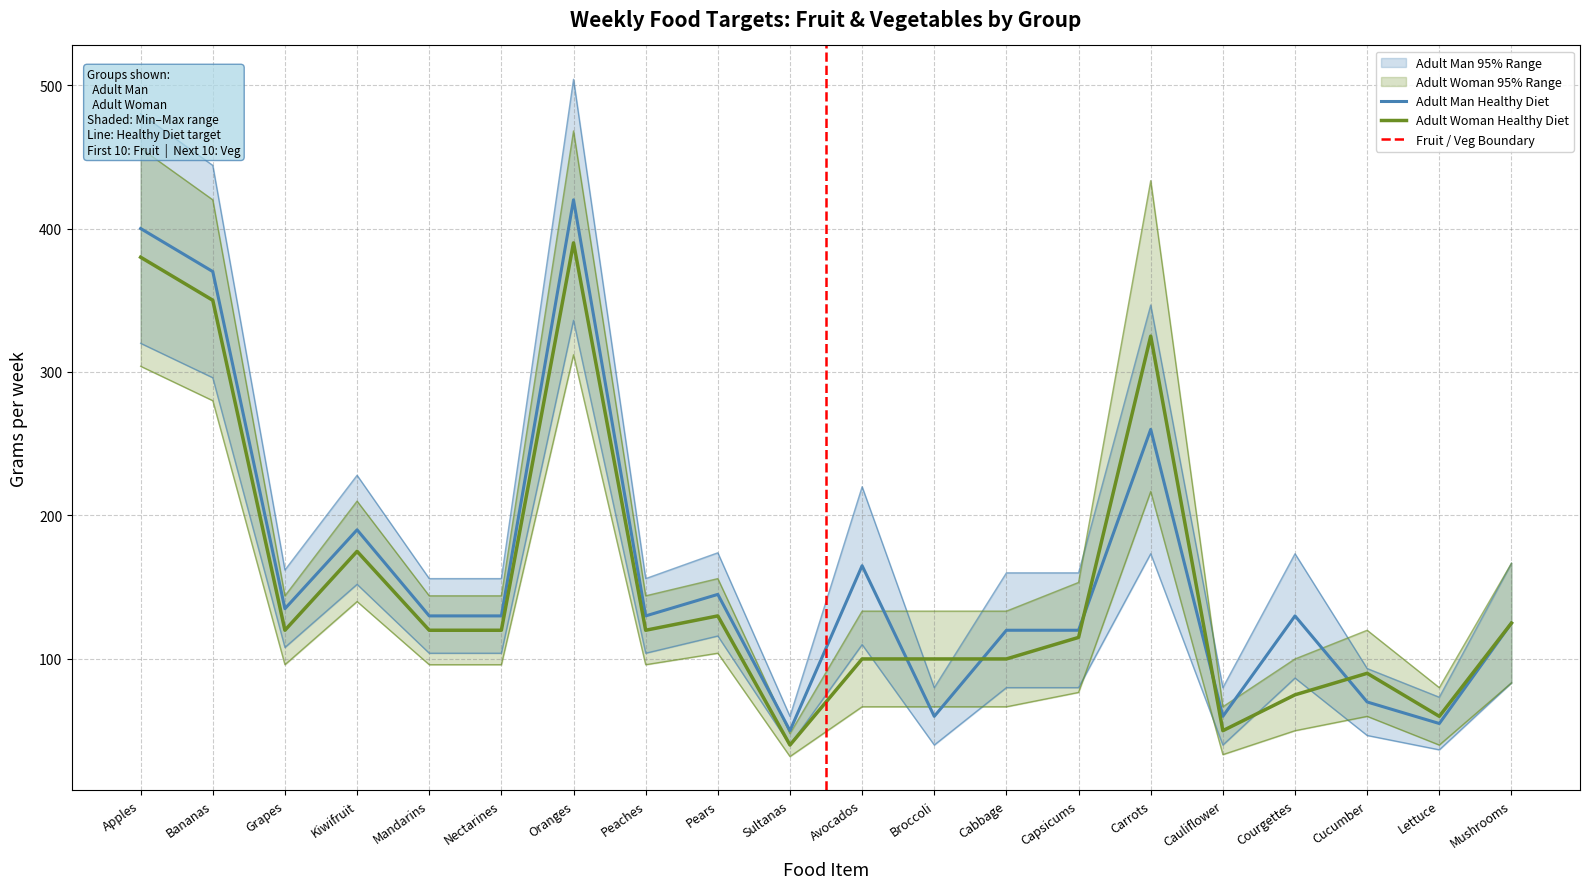

Where is Adult Man Min nearest to the value 186?

Carrots